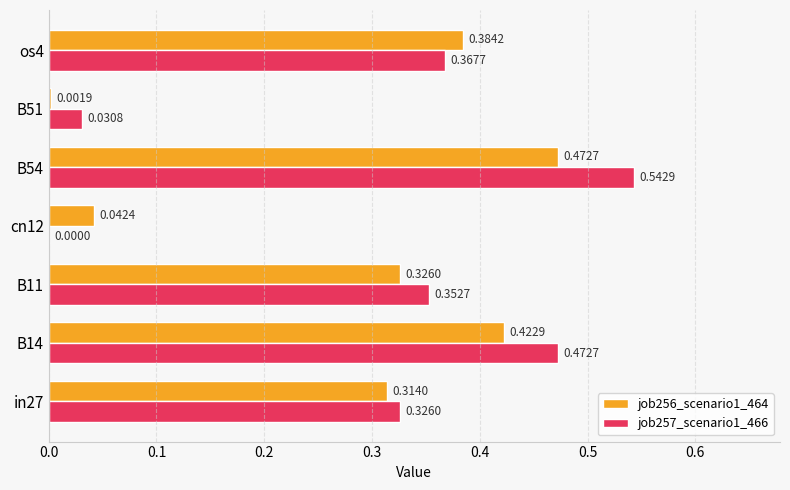

What is the total value across all series at os4?

0.8